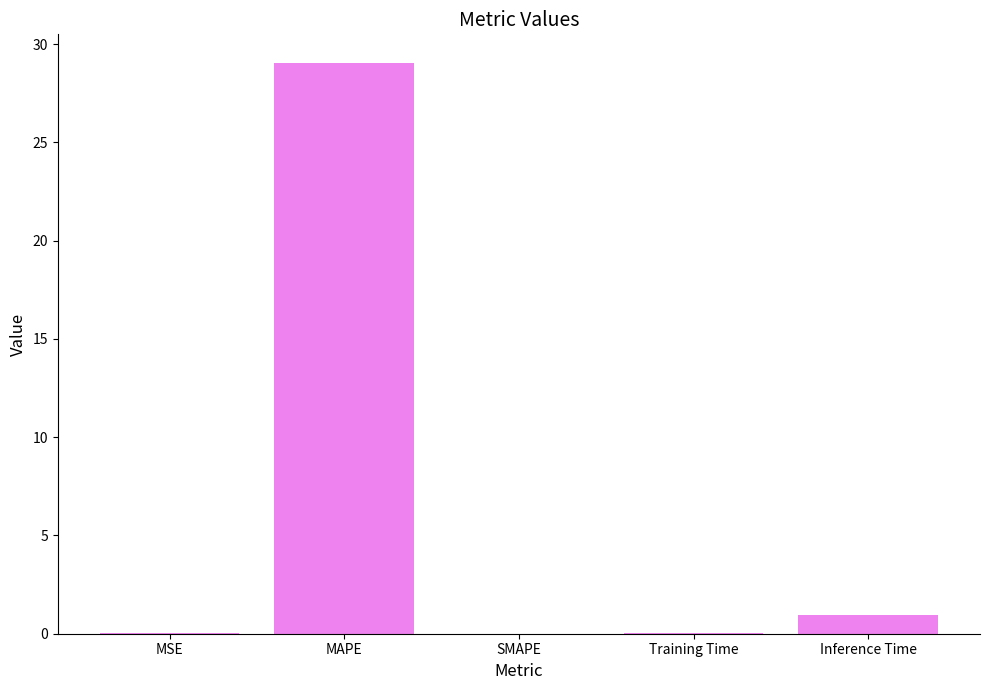

What is the greatest value displayed?

29.0